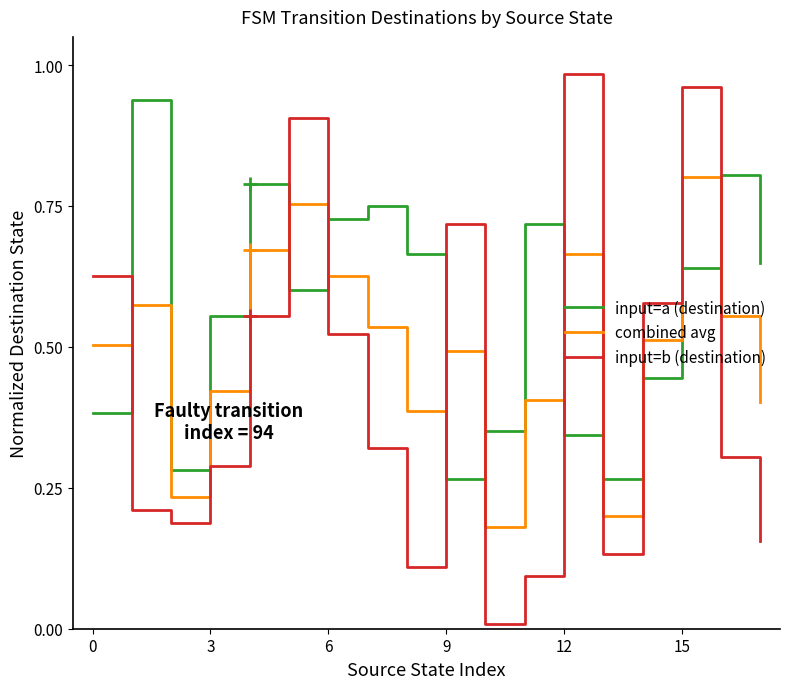

Rank the series by their maximum value, from lowest to highest.

combined avg, input=a (destination), input=b (destination)